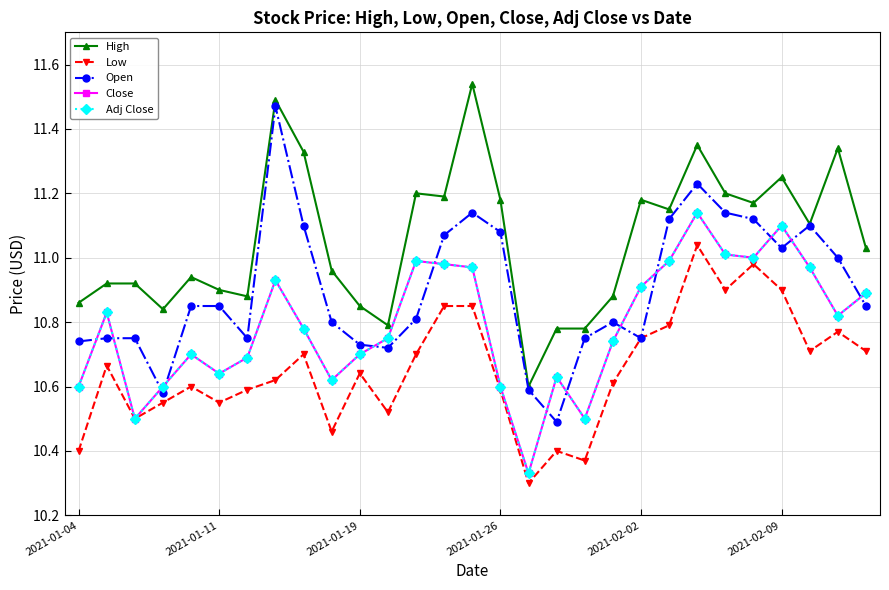

What is the smallest value displayed?

10.3